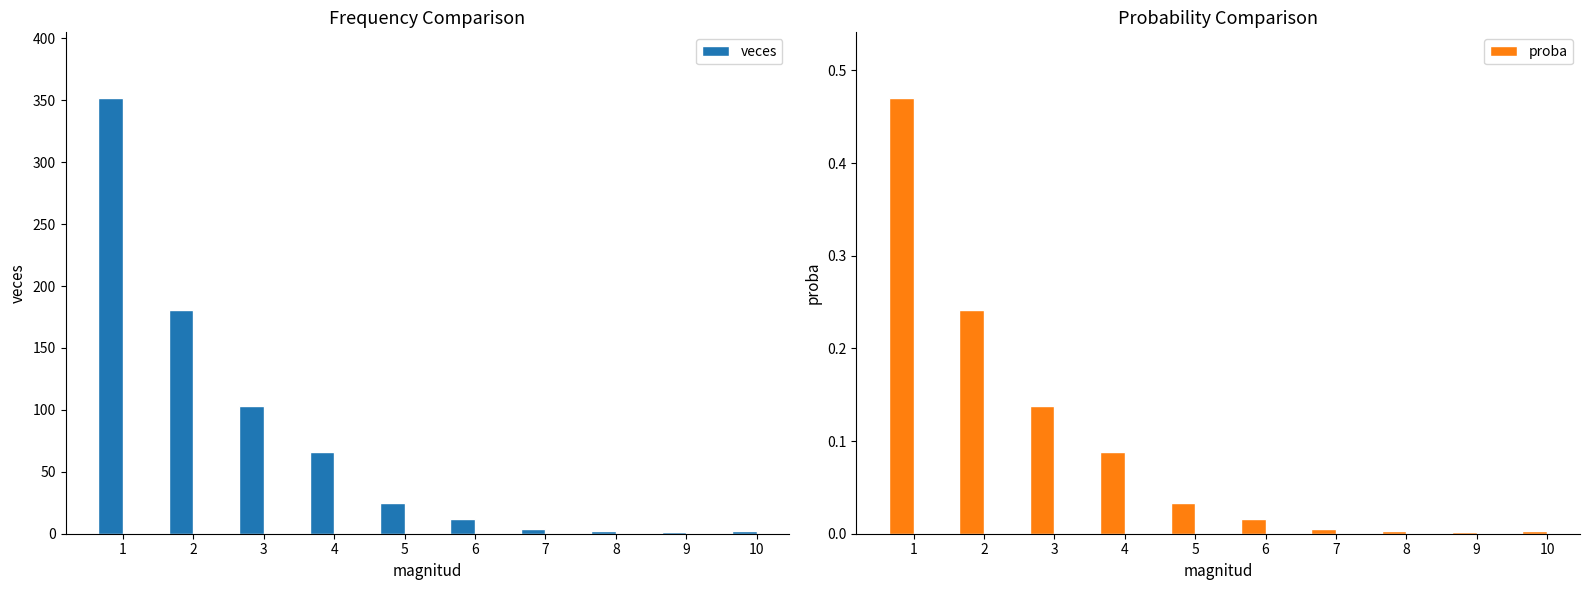

What is the sum of all veces values?

748